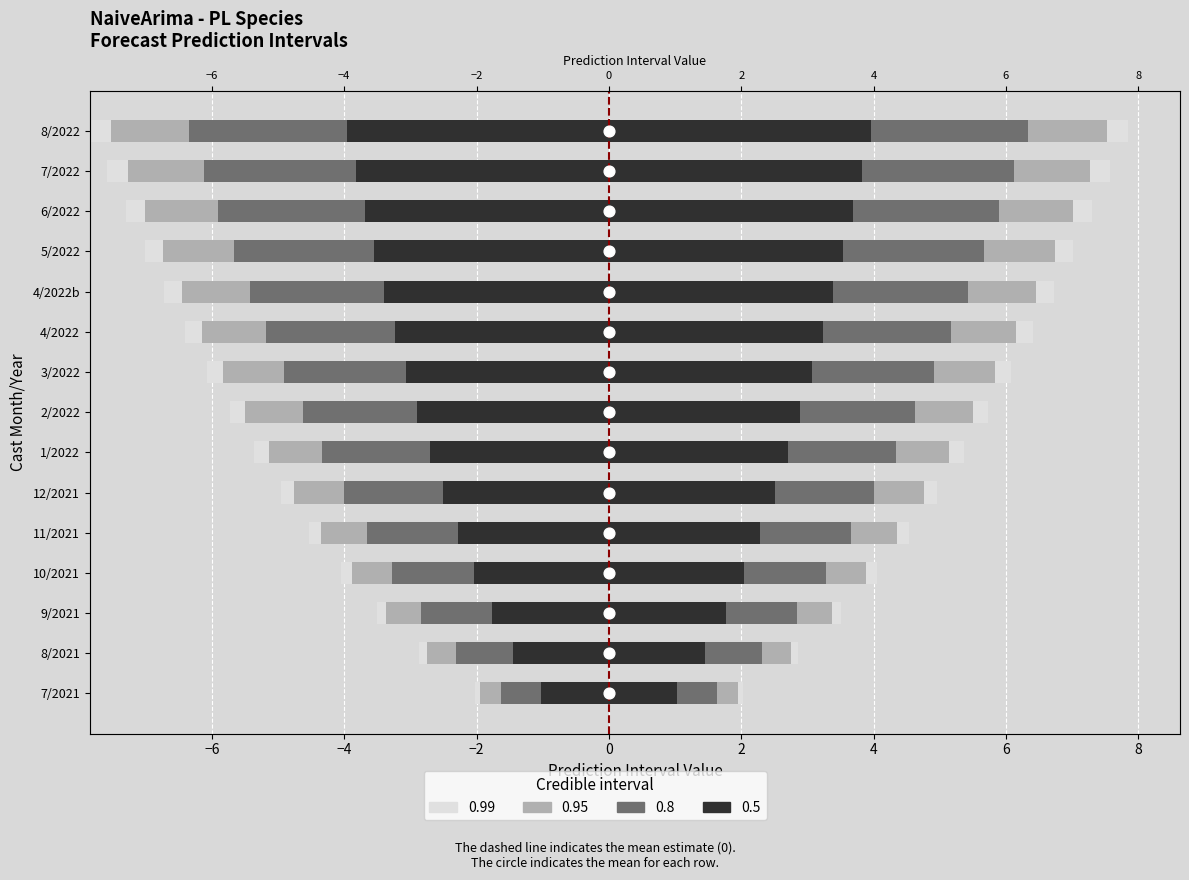

Between 11 and −6, which is larger?

11